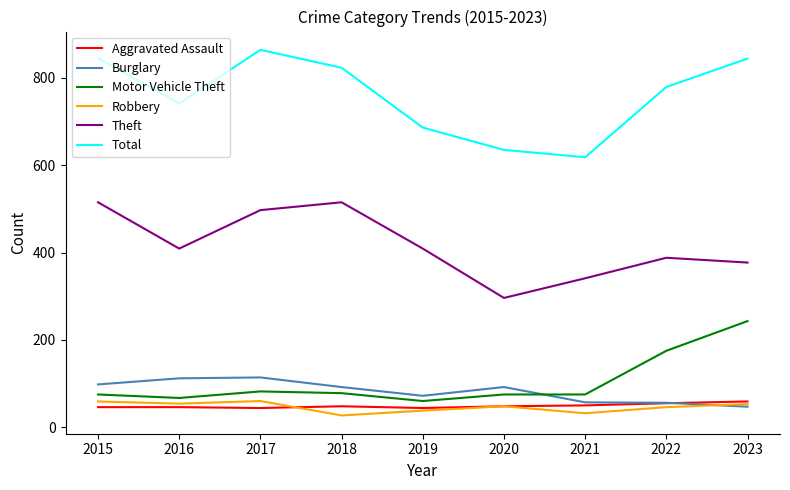

The Burglary series shows 57 at 2021. True or false?

True